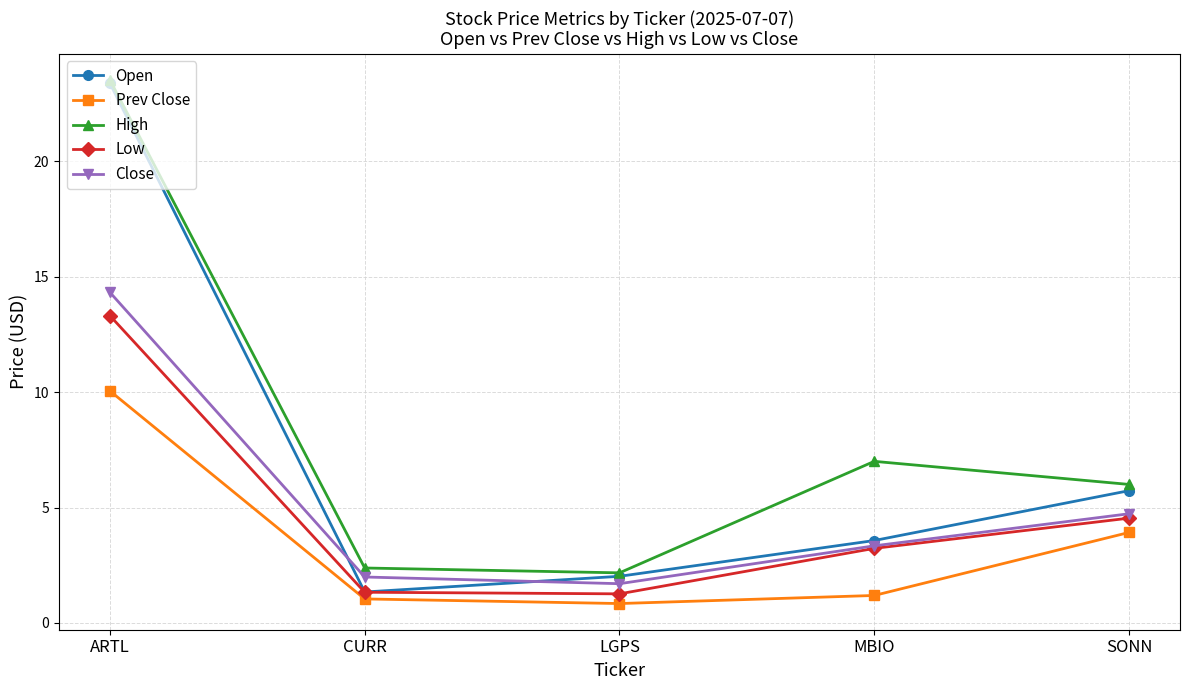

What is the label of the 5th point from the left?

SONN